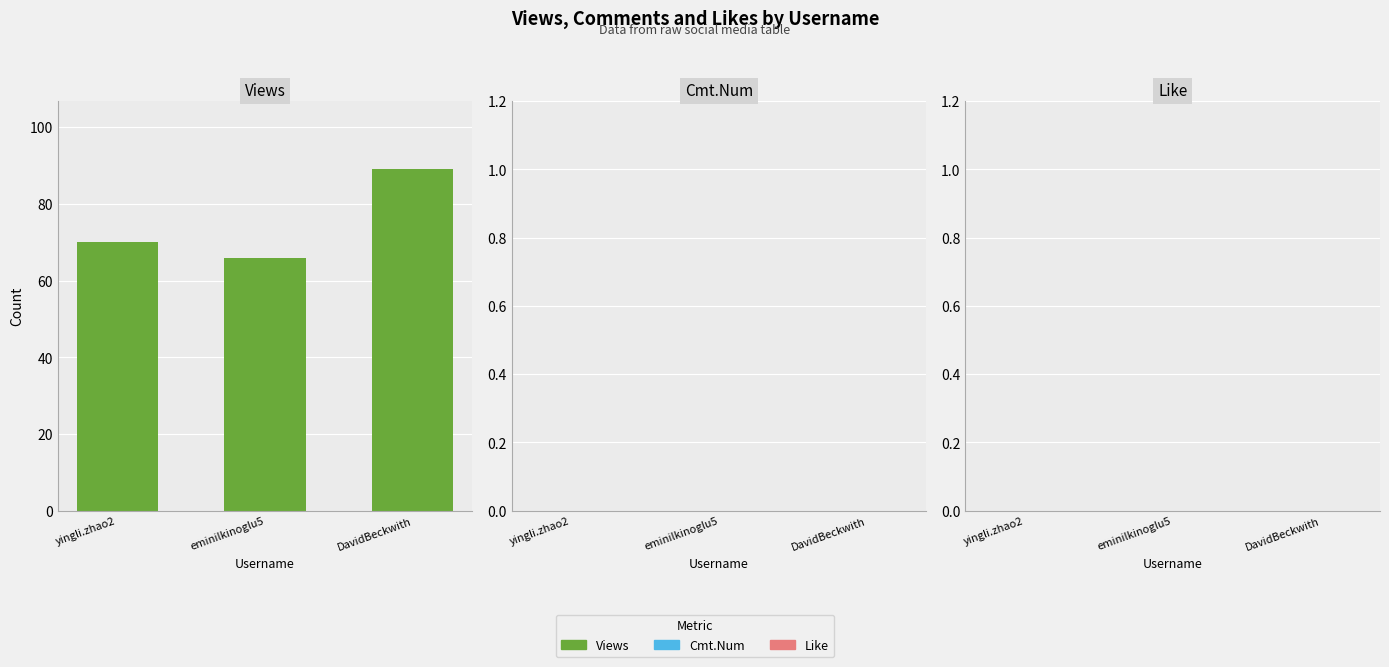

The chart shows a value of 138 at DavidBeckwith. True or false?

False